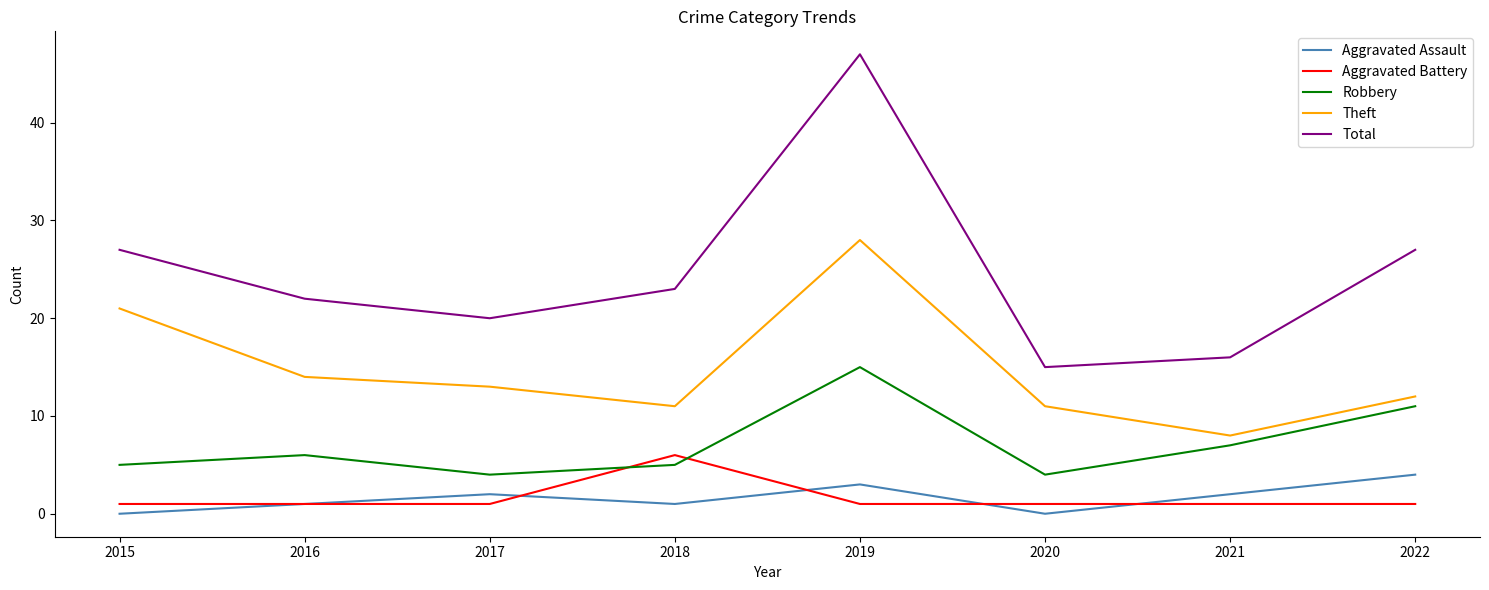

Which series has the largest total across all categories?

Total